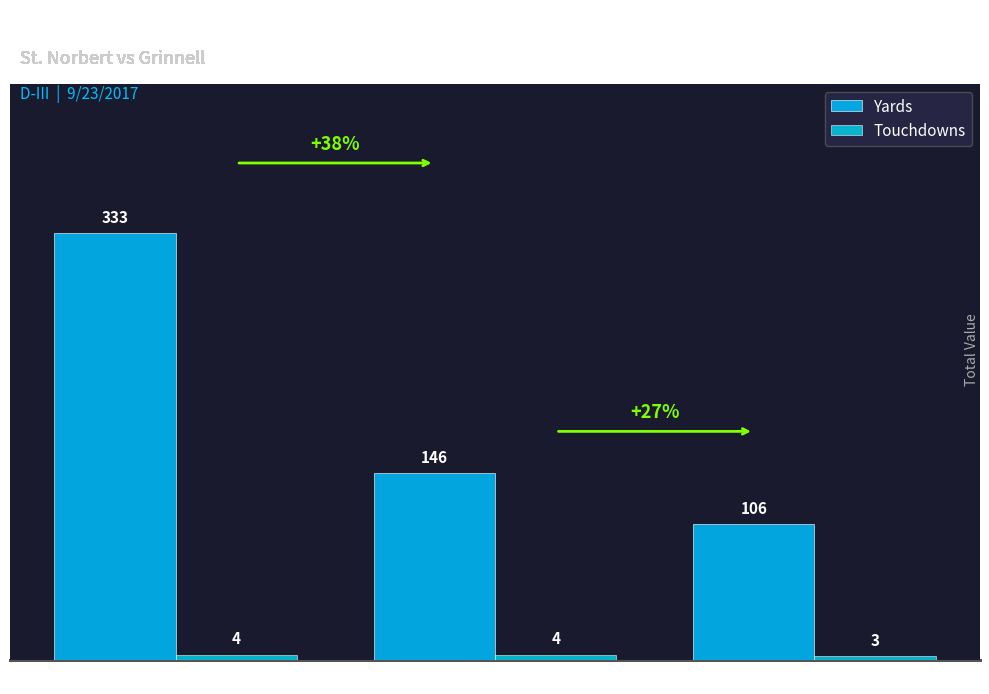

What is the value of the Yards bar at the 1st from the left?

333